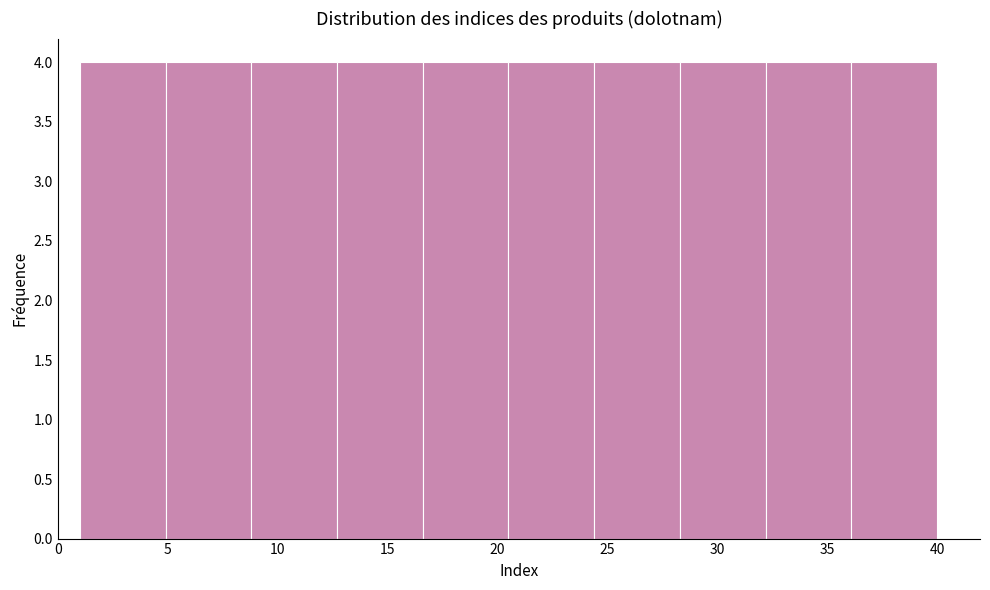

Reading left to right, transcribe this chart: for each bar, give the range it covers on the x-axis and its height. Neither the bar edges nor the heights are printed on the chart, so give them approximately, as read against the axes.

1.0 to 4.9: 4
4.9 to 8.8: 4
8.8 to 12.7: 4
12.7 to 16.6: 4
16.6 to 20.5: 4
20.5 to 24.4: 4
24.4 to 28.3: 4
28.3 to 32.2: 4
32.2 to 36.1: 4
36.1 to 40.0: 4